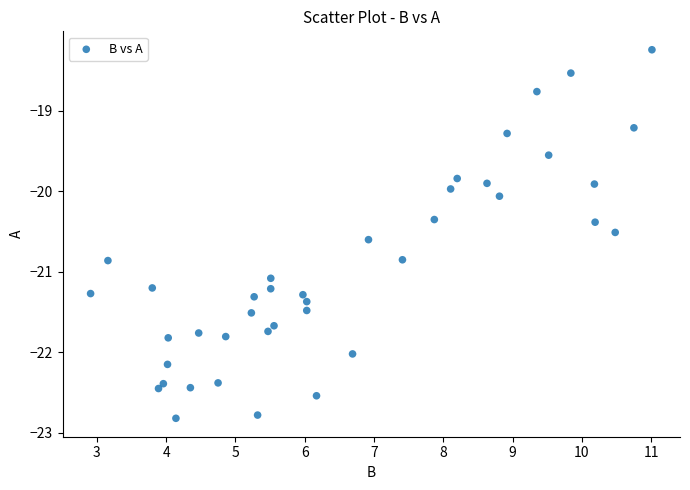

What is the range of X values (max minus min)?

8.1